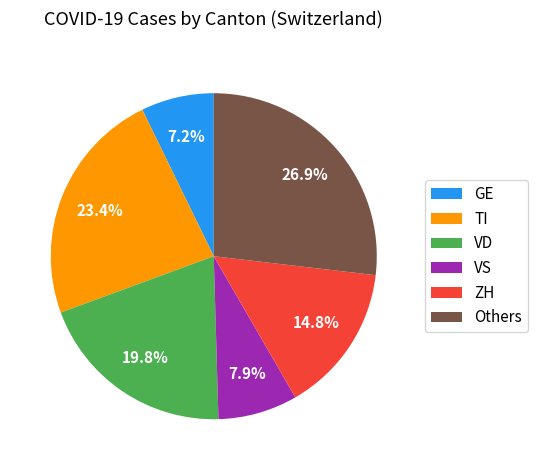

What is the largest slice in the pie chart?

Others